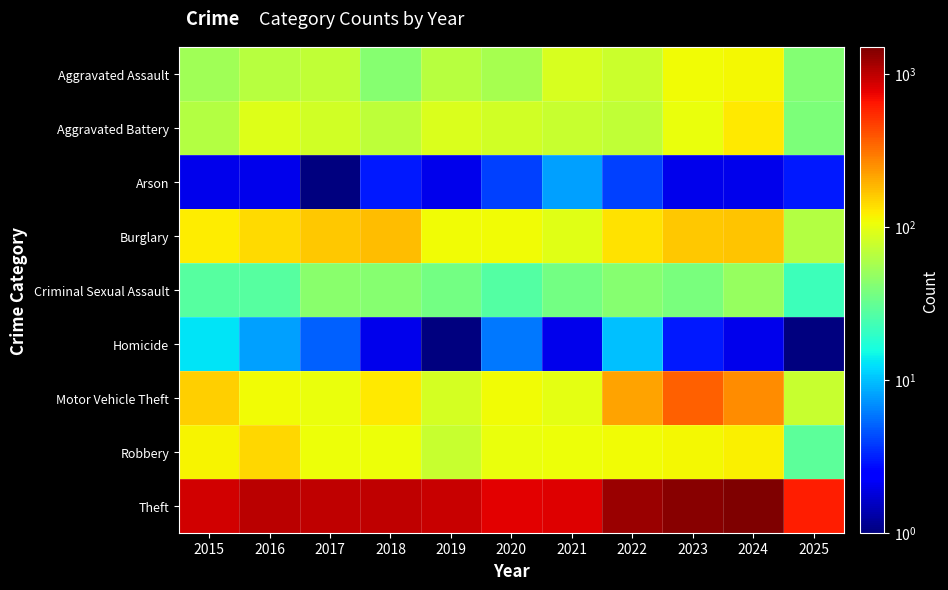

Rank the series at 2020 from lowest to highest value.

Arson, Homicide, Criminal Sexual Assault, Aggravated Assault, Aggravated Battery, Robbery, Motor Vehicle Theft, Burglary, Theft